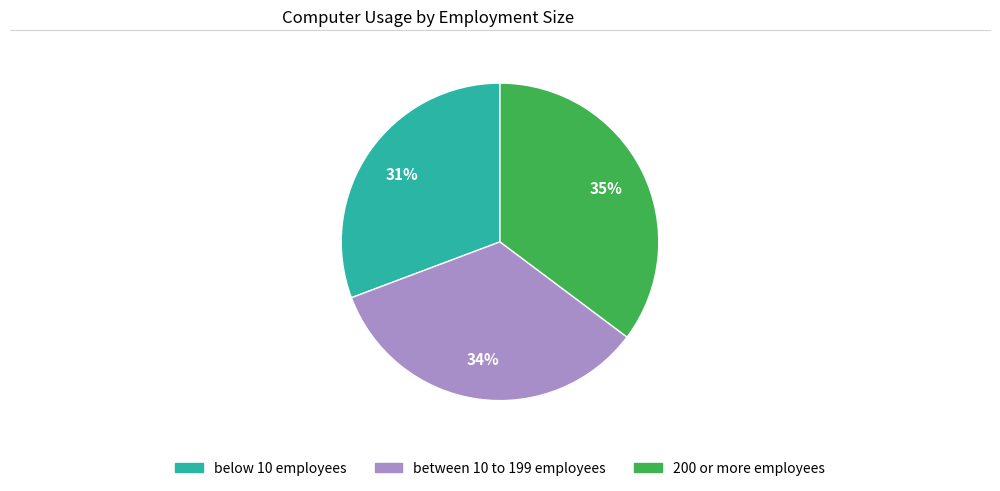

To the nearest percent, what is the average slice percentage?

33%